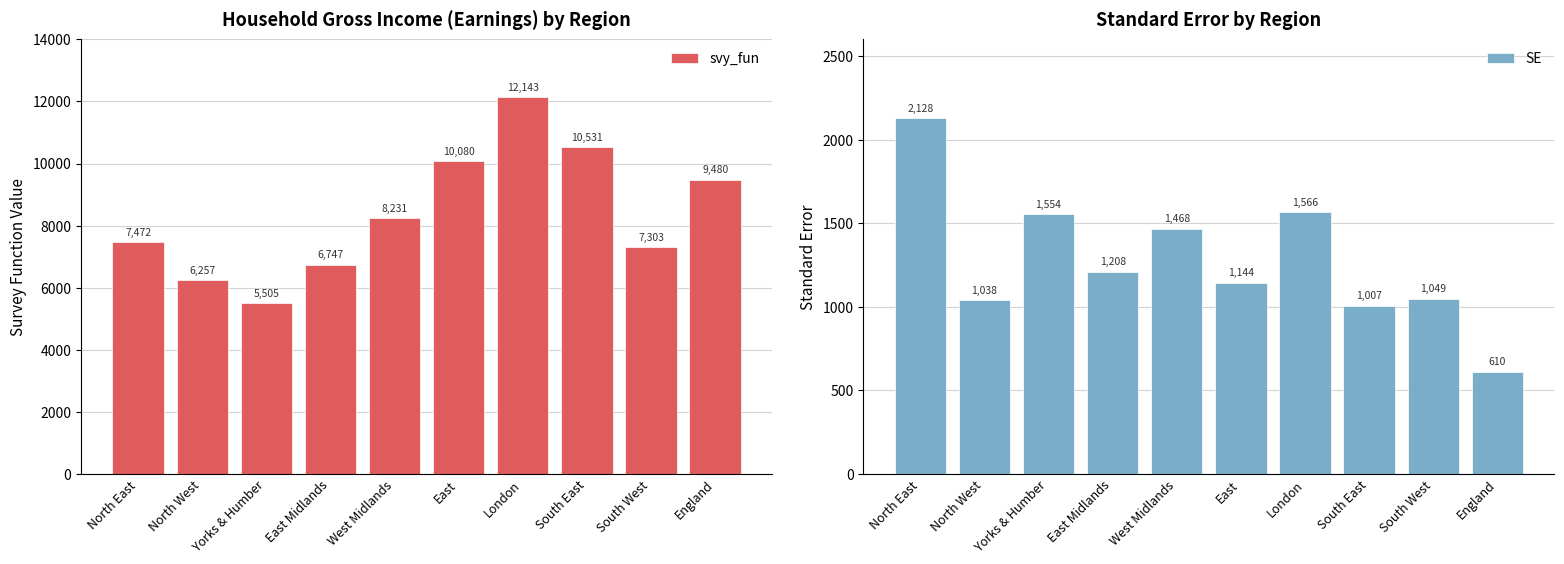

What are all the series names shown in the legend?

svy_fun, SE